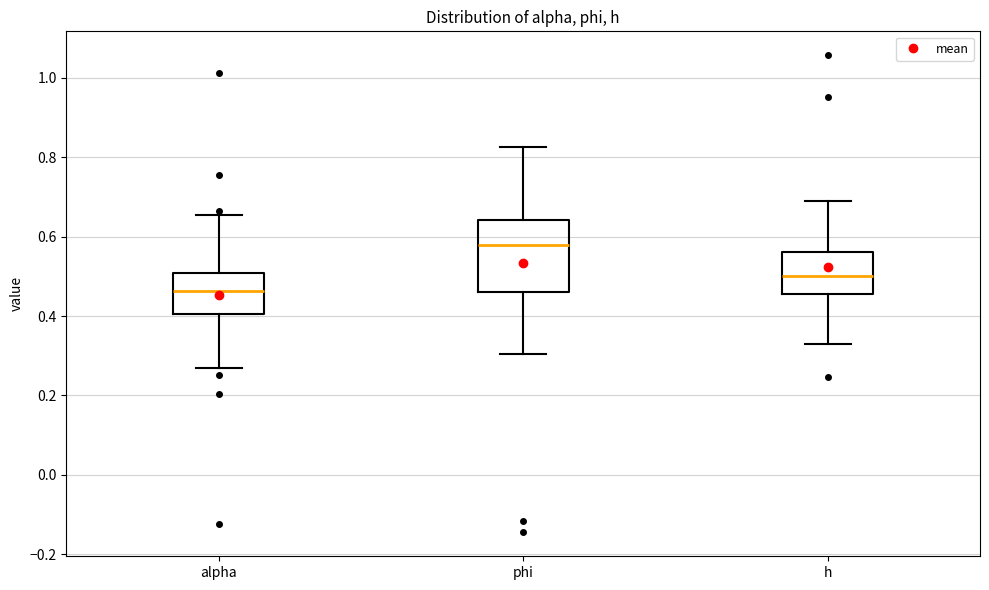

Reading left to right, transcribe this box plot: for each box, give where its median line is, the range the box spans, and where its two whiskers end, as read against the y-axis. The values are not printed on the chart, so give them approximately, as read against the axis.

alpha: median 0.46, box 0.40 to 0.50, whiskers 0.26 to 0.66
phi: median 0.58, box 0.46 to 0.64, whiskers 0.30 to 0.82
h: median 0.50, box 0.46 to 0.56, whiskers 0.34 to 0.70